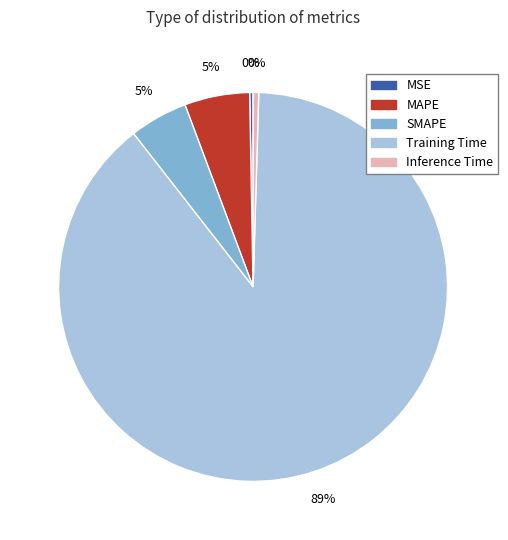

To the nearest percent, what is the combined percentage of Inference Time and SMAPE?

5%